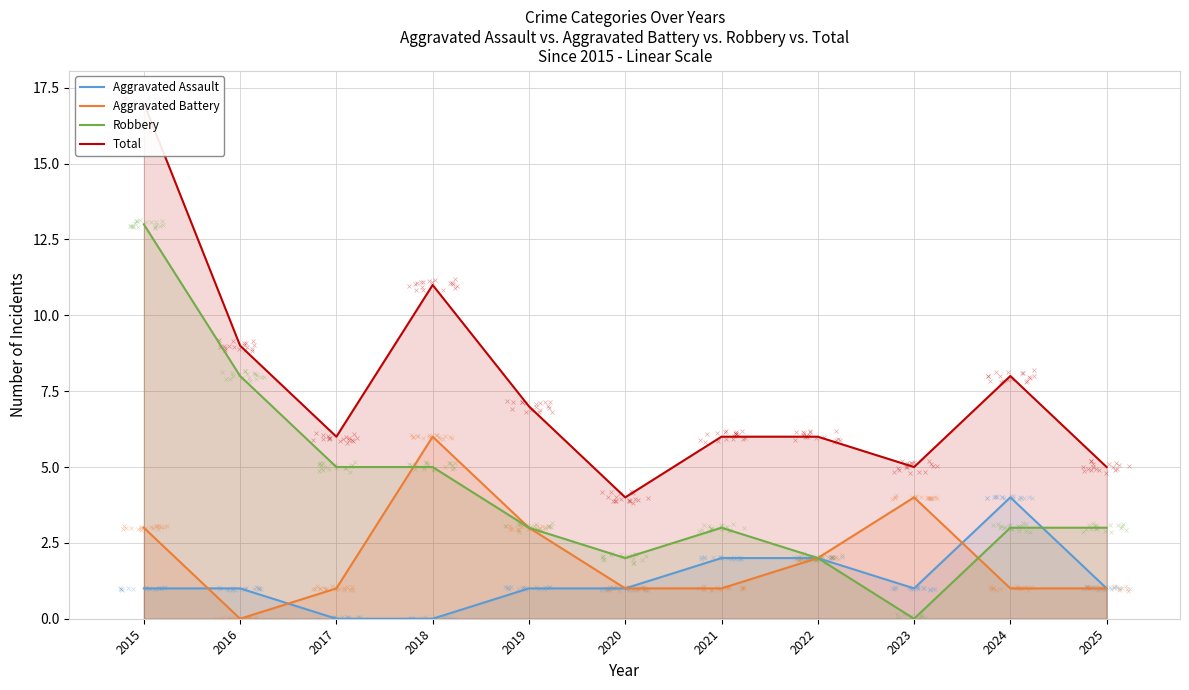

How many interior local peaks does the Robbery series have?

1